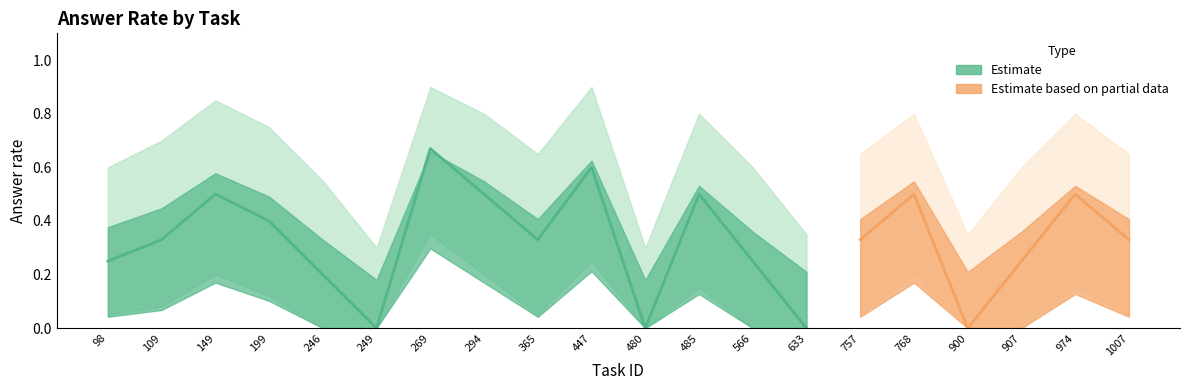

True or false: lower and upper cross at least once.

False